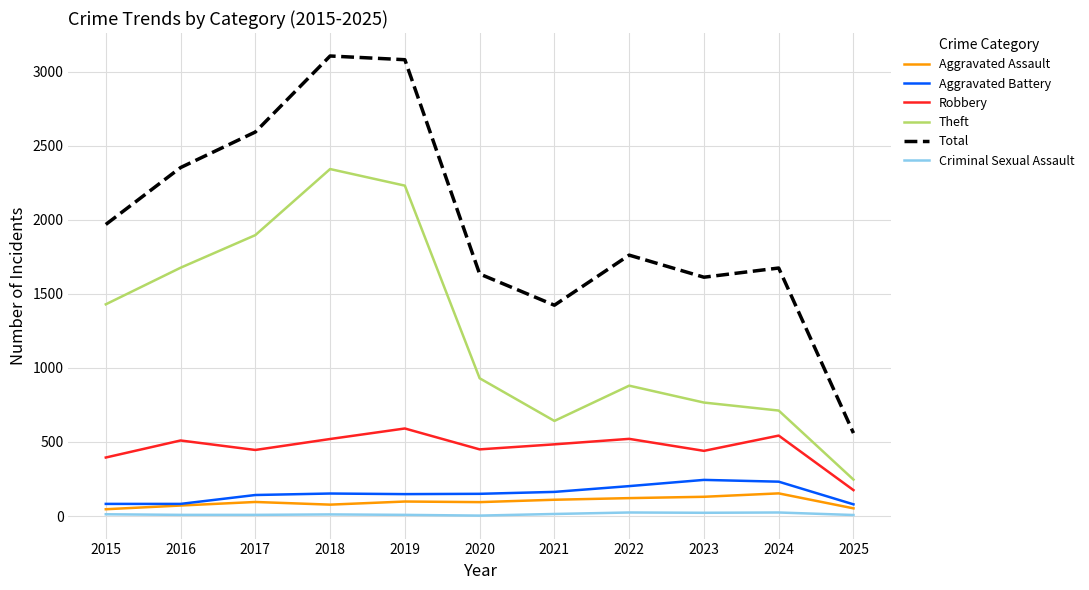

Is the value of Robbery at 2023 greater than the value of Total at 2019?

No